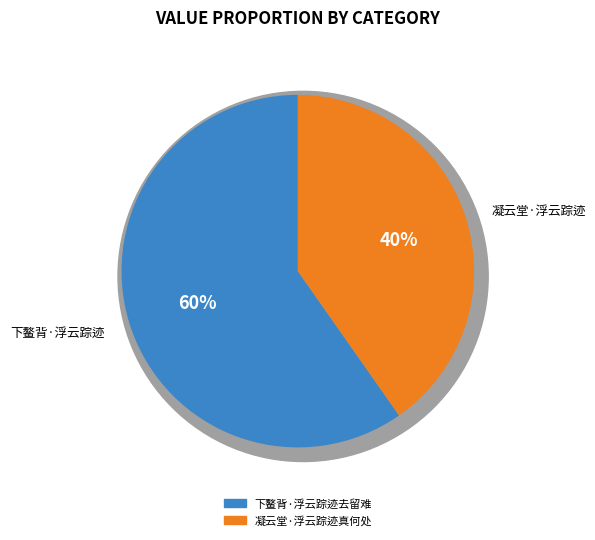

Rank the categories by value from highest to lowest.

下鳌背·浮云踪迹去留难, 凝云堂·浮云踪迹真何处